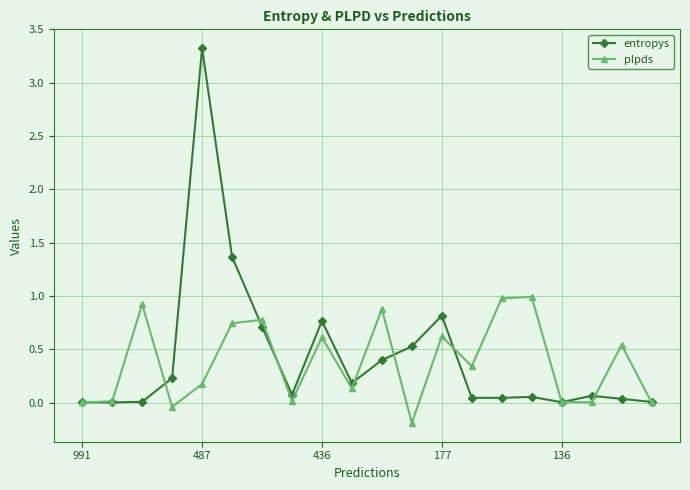

What are all the series names shown in the legend?

entropys, plpds